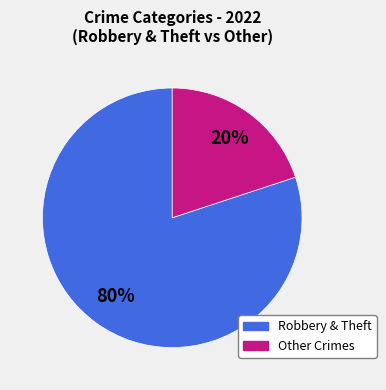

Is there a majority slice in this chart?

Yes